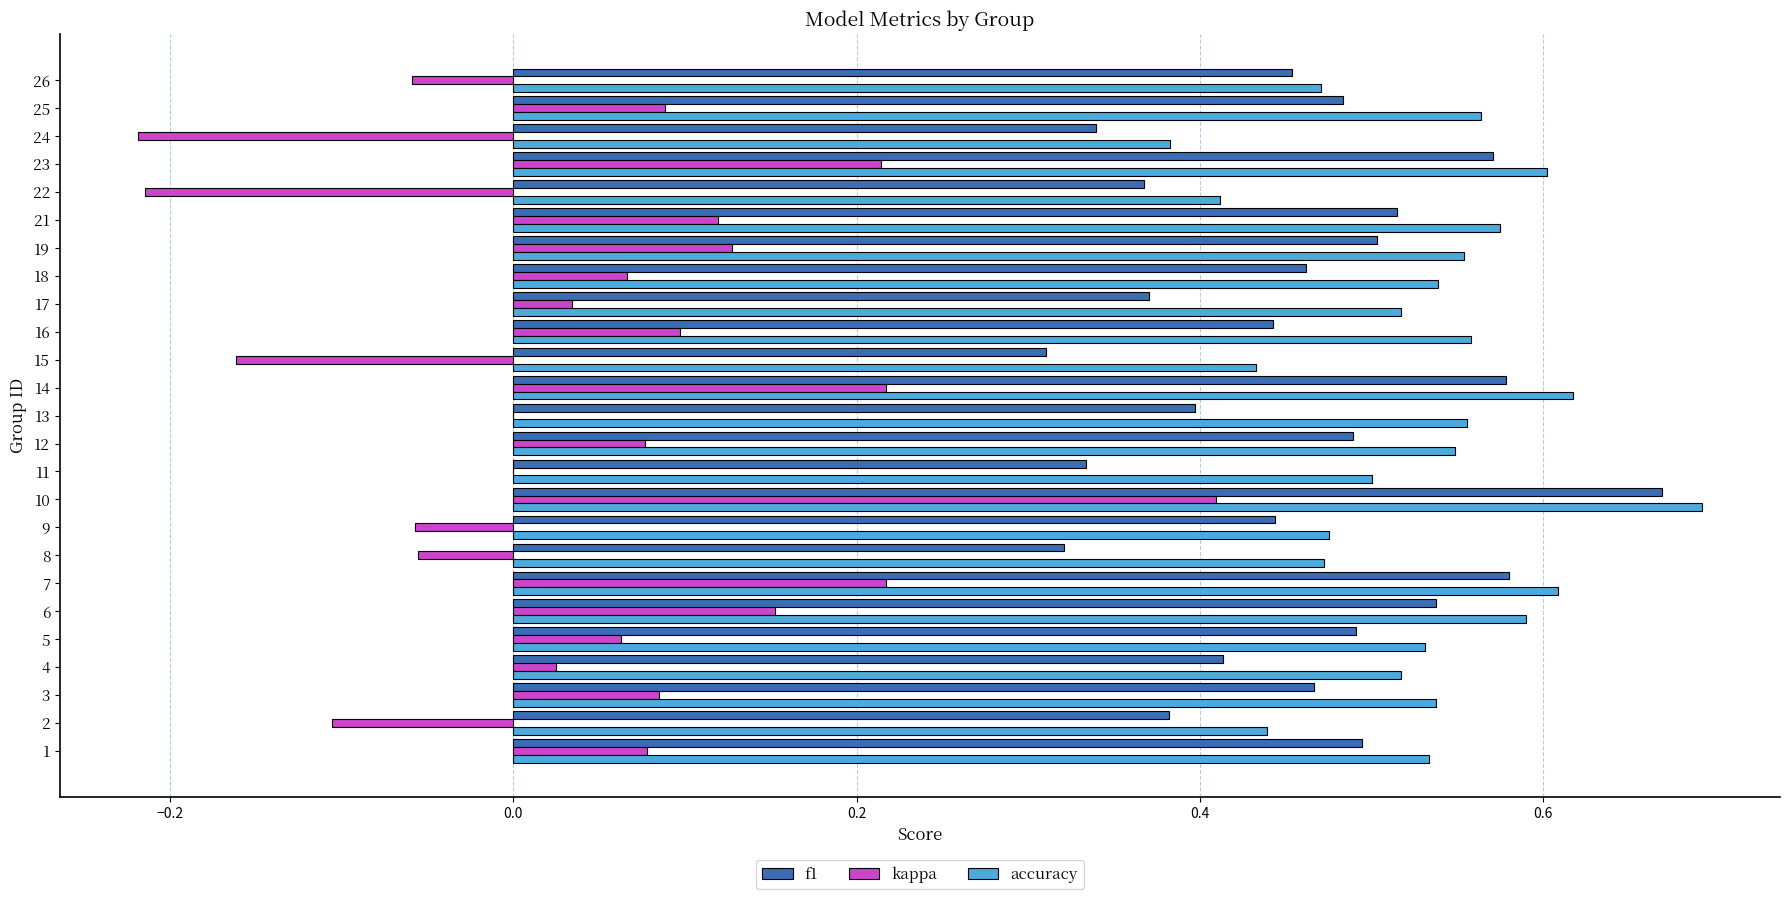

What is the sum of all f1 values?

11.4